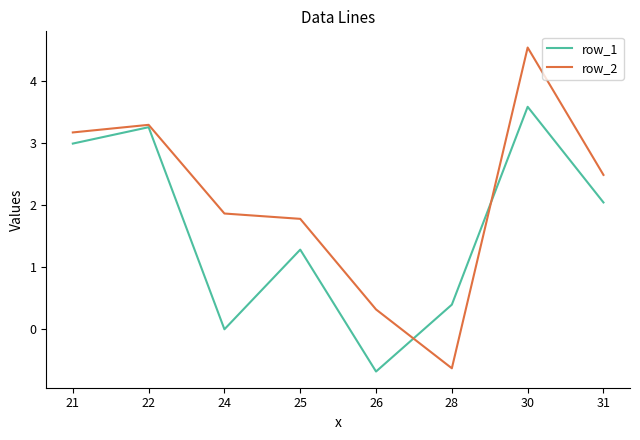

Which series has the widest spread of values?

row_2